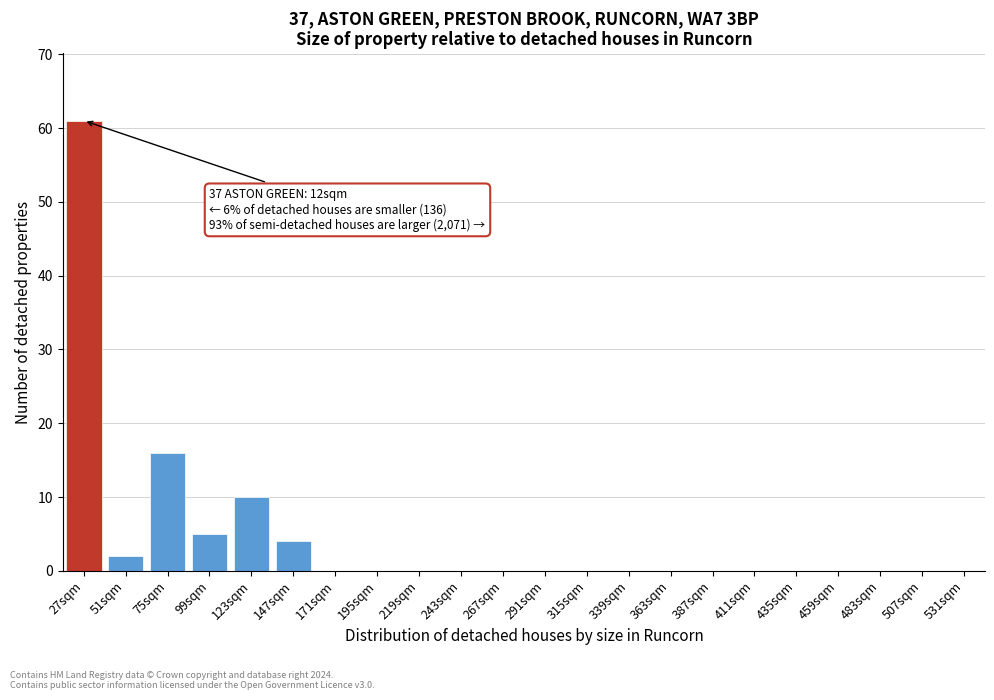

Reading right to left, what are all the values shown in this chart?

531sqm=0	507sqm=0	483sqm=0	459sqm=0	435sqm=0	411sqm=0	387sqm=0	363sqm=0	339sqm=0	315sqm=0	291sqm=0	267sqm=0	243sqm=0	219sqm=0	195sqm=0	171sqm=0	147sqm=4	123sqm=10	99sqm=5	75sqm=16	51sqm=2	27sqm=61